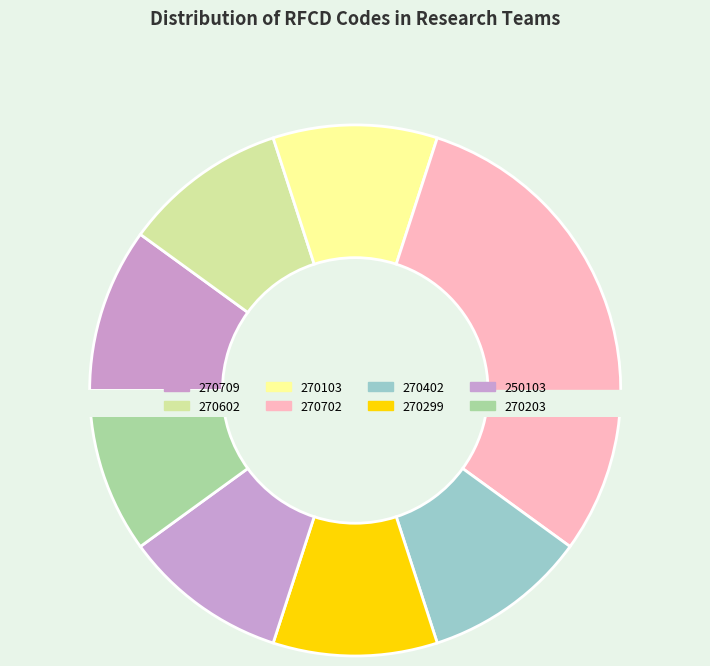

Count the number of slices in the pie.

8